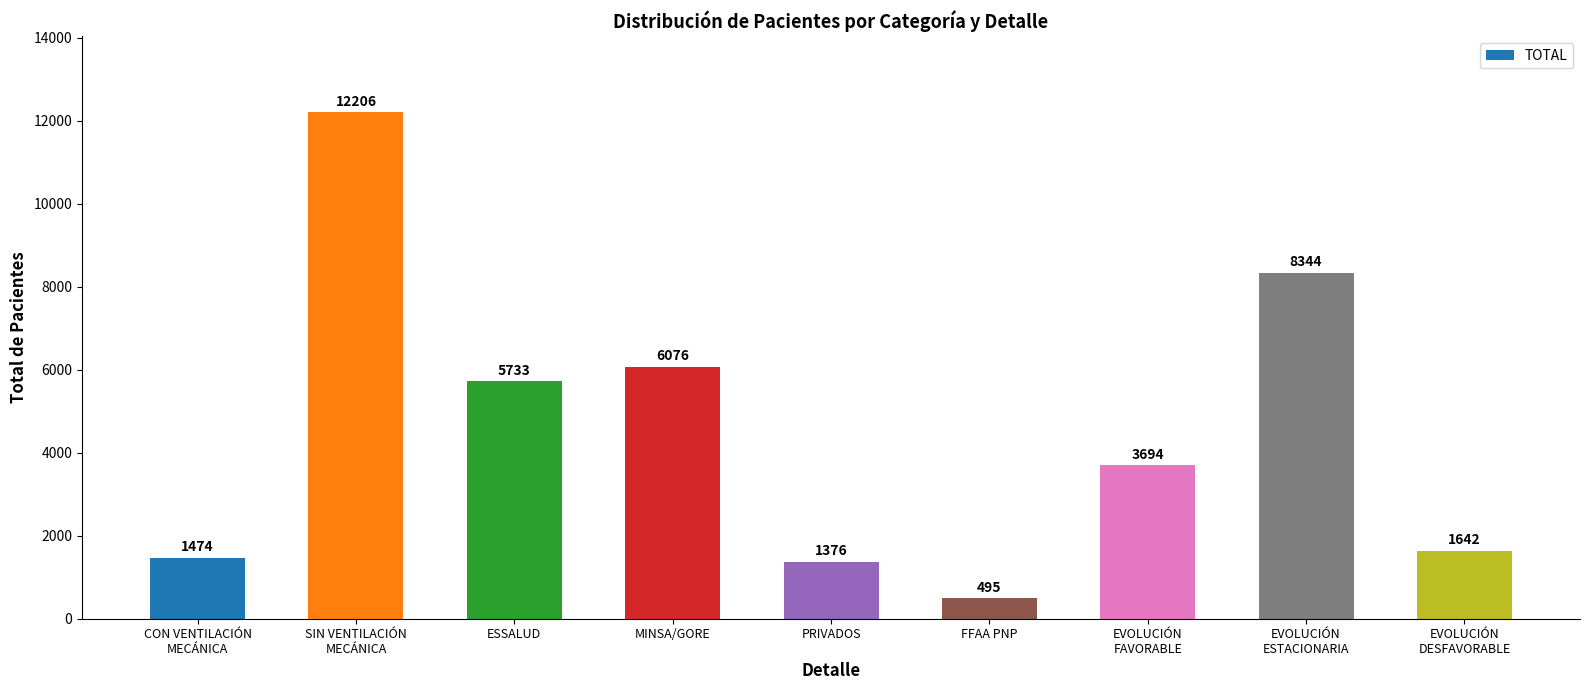

The chart shows a value of 4621 at EVOLUCIÓN
ESTACIONARIA. True or false?

False